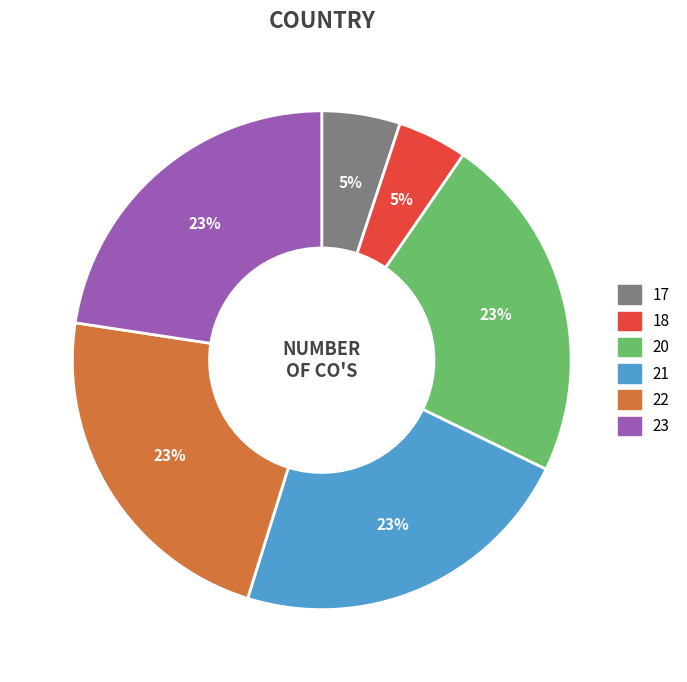

Is the sum of 21 and 20 greater than half?

No